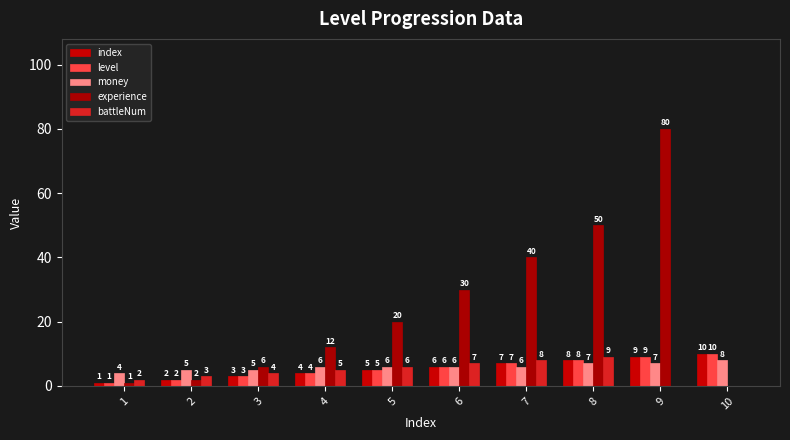

Does the chart contain stacked bars?

No